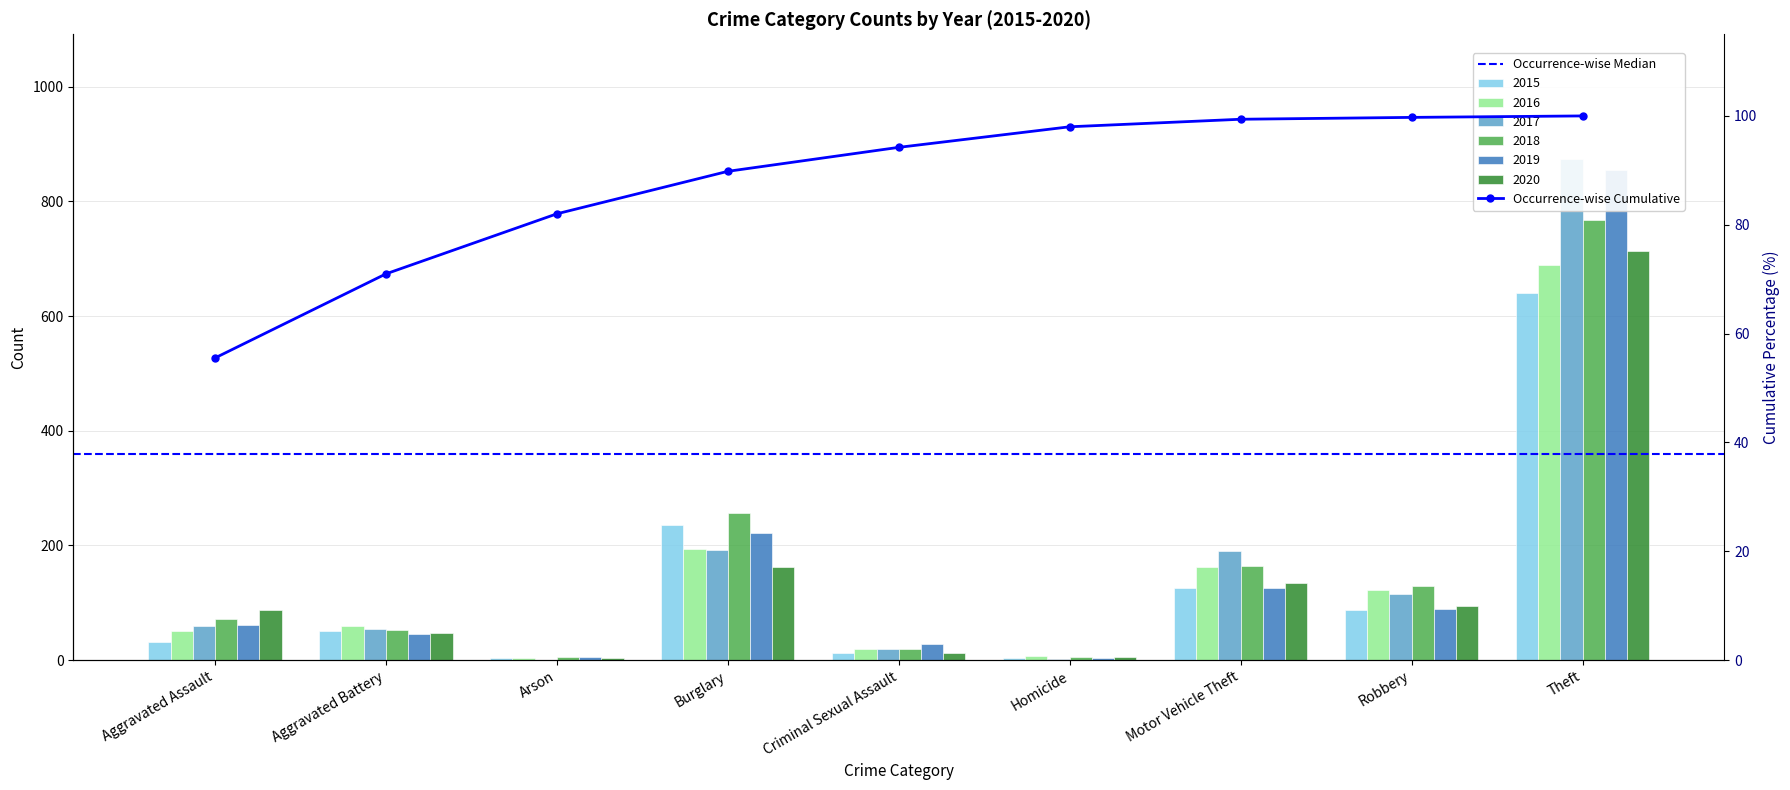

Reading left to right, what are all the values shown in this chart?

2015: Aggravated Assault=31	Aggravated Battery=50	Arson=3	Burglary=236	Criminal Sexual Assault=13	Homicide=4	Motor Vehicle Theft=125	Robbery=87	Theft=641
2016: Aggravated Assault=50	Aggravated Battery=60	Arson=3	Burglary=194	Criminal Sexual Assault=20	Homicide=8	Motor Vehicle Theft=163	Robbery=123	Theft=689
2017: Aggravated Assault=59	Aggravated Battery=54	Arson=1	Burglary=192	Criminal Sexual Assault=19	Homicide=2	Motor Vehicle Theft=191	Robbery=115	Theft=873
2018: Aggravated Assault=72	Aggravated Battery=52	Arson=6	Burglary=257	Criminal Sexual Assault=20	Homicide=5	Motor Vehicle Theft=164	Robbery=130	Theft=767
2019: Aggravated Assault=61	Aggravated Battery=45	Arson=5	Burglary=221	Criminal Sexual Assault=29	Homicide=3	Motor Vehicle Theft=125	Robbery=89	Theft=855
2020: Aggravated Assault=87	Aggravated Battery=48	Arson=4	Burglary=163	Criminal Sexual Assault=12	Homicide=6	Motor Vehicle Theft=134	Robbery=94	Theft=713